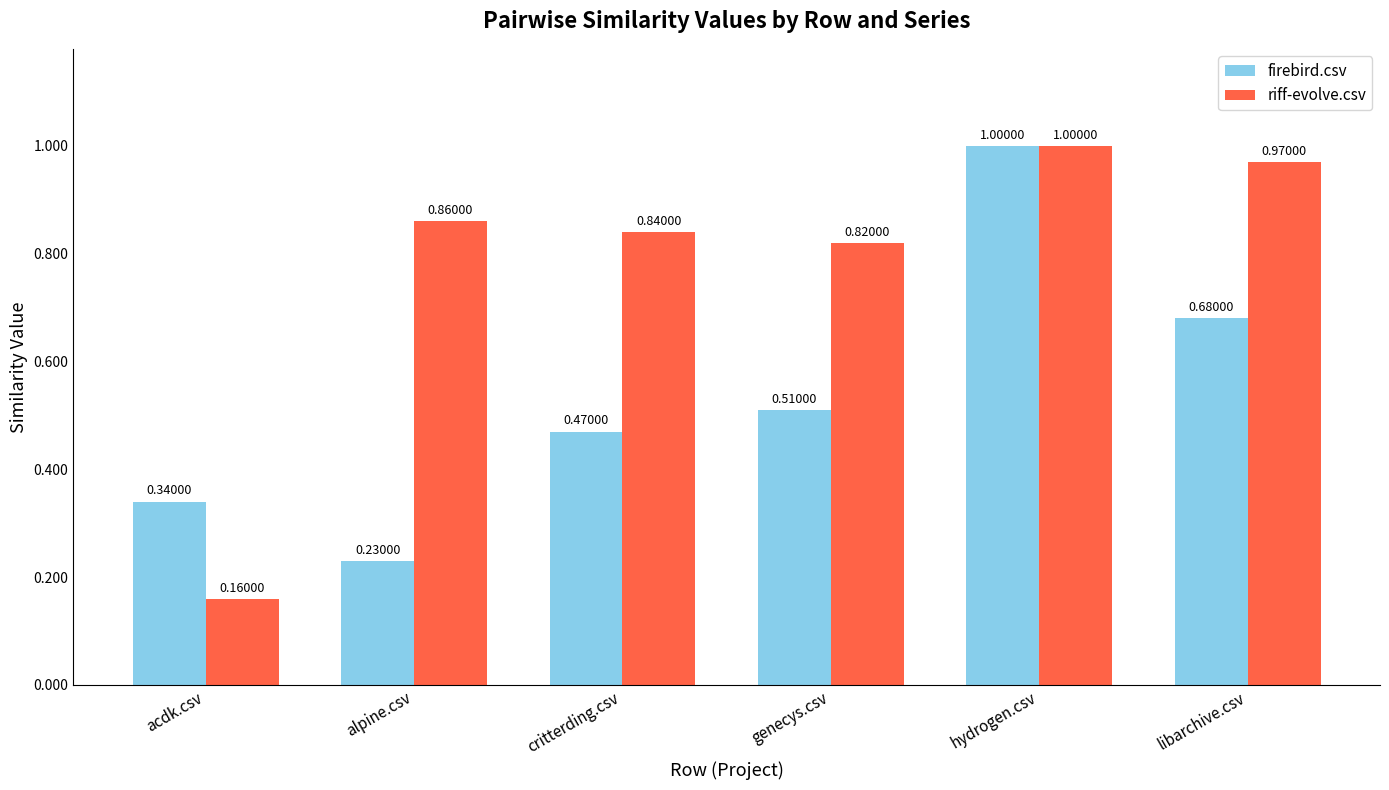

Which series has the widest spread of values?

riff-evolve.csv